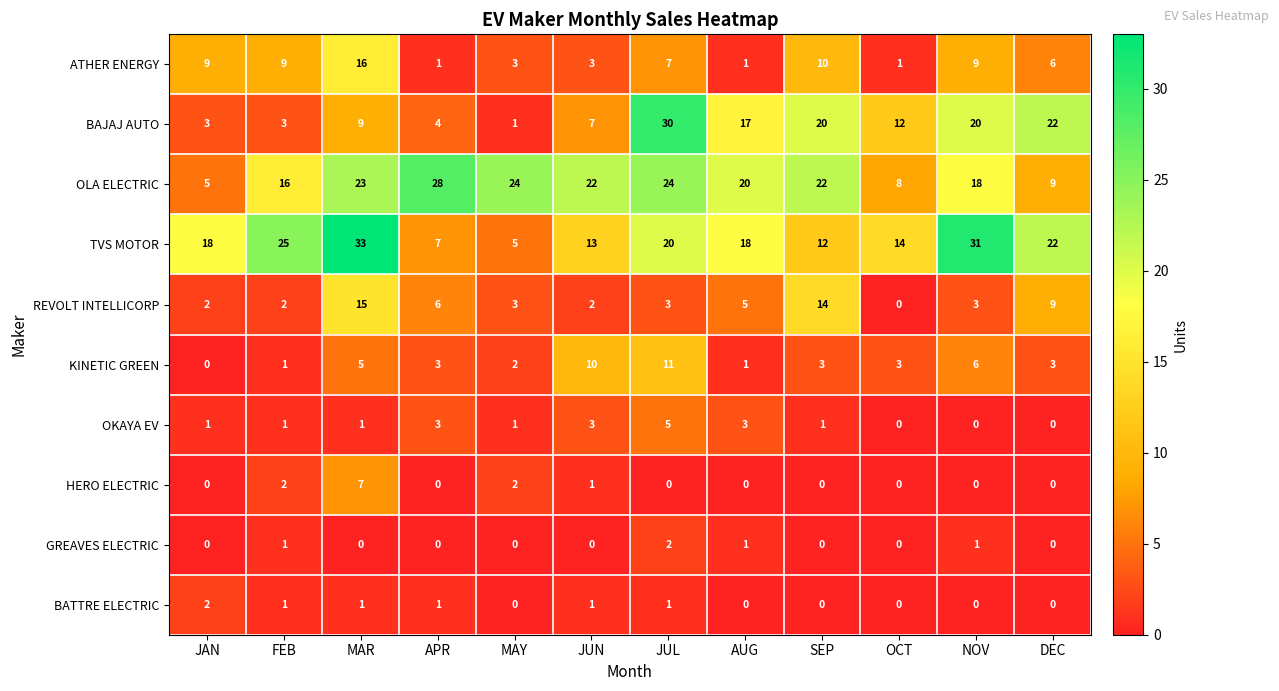

At how many categories does at least one series exceed 2?

12